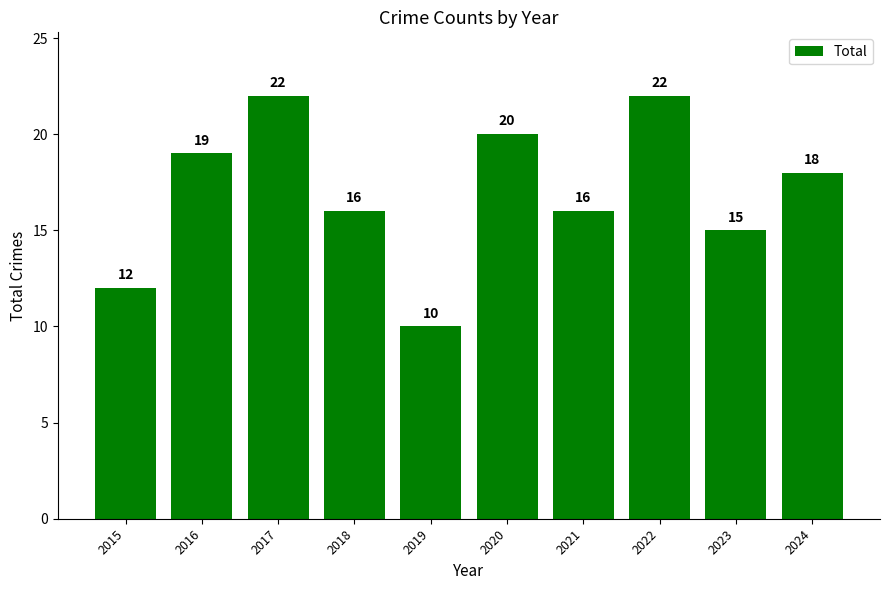

What is the sum of all values?

170